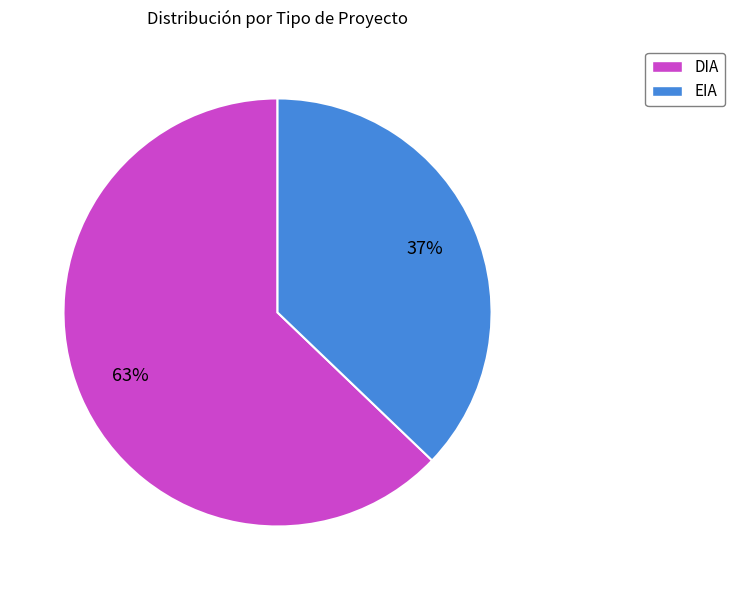

Is it true that EIA is 37% of the pie?

True